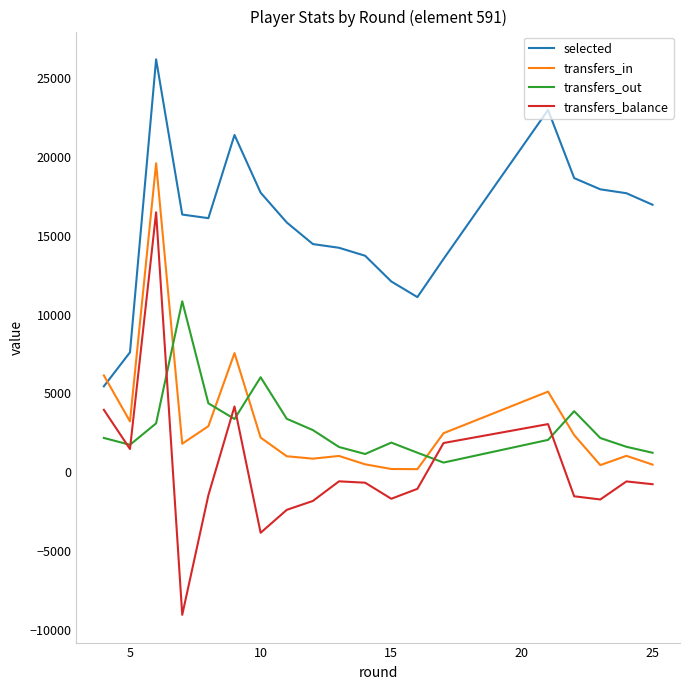

What is the maximum value shown in the chart?

26167